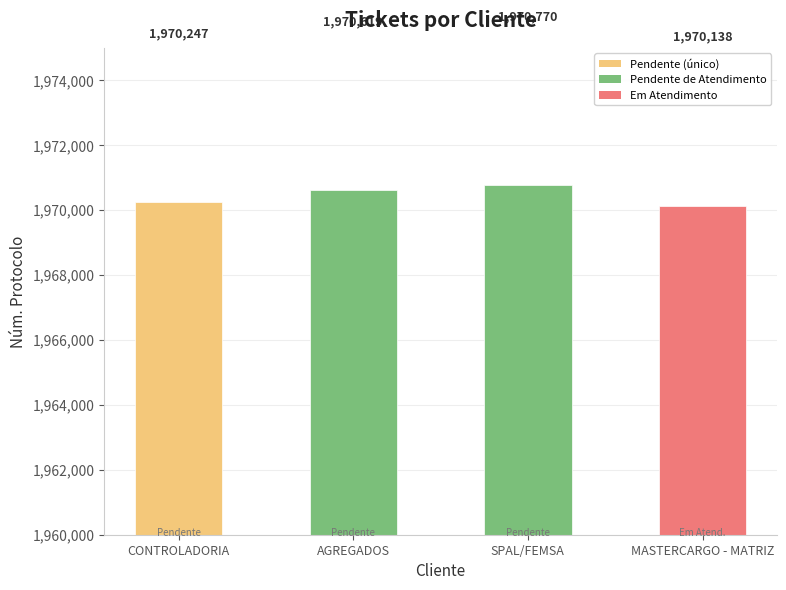

What is the smallest value displayed?

1970138